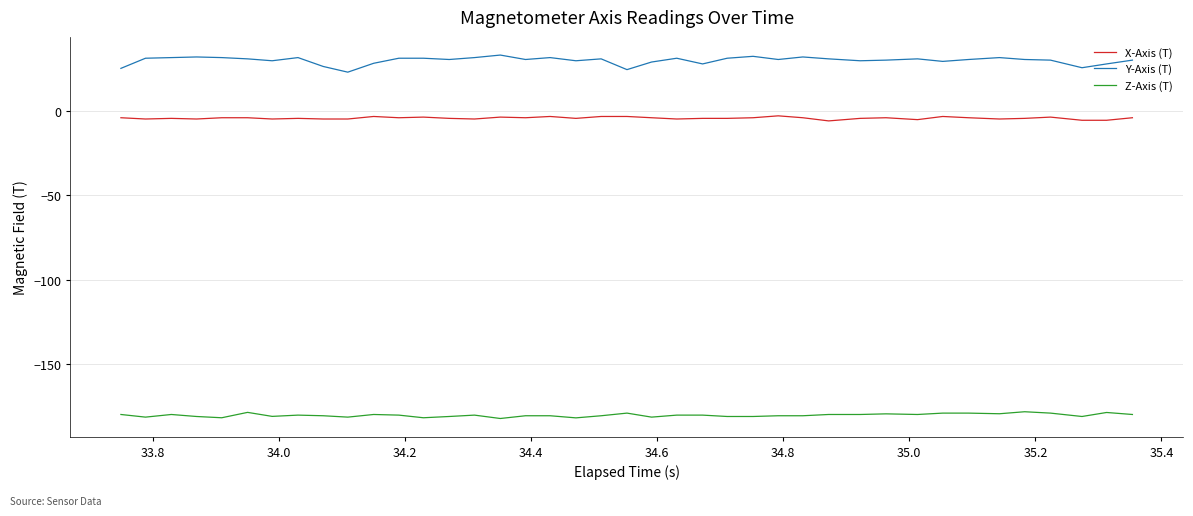

What is the minimum value for X-Axis (T)?

-5.9